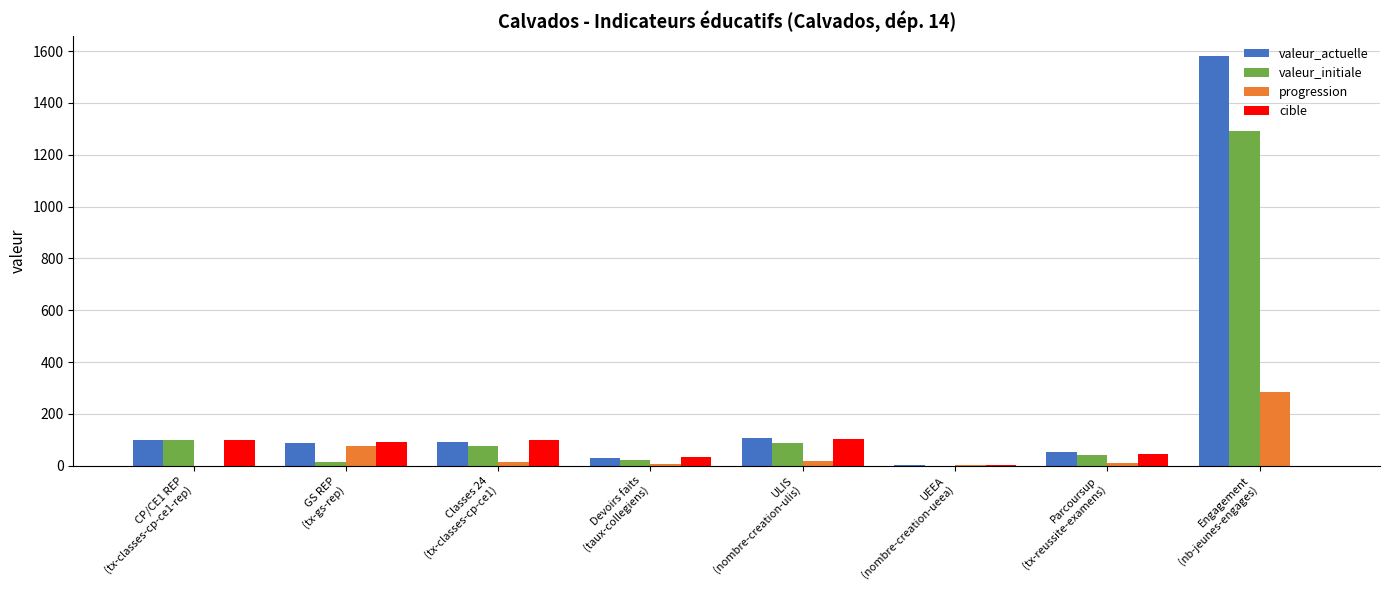

What is the total value across all series at GS REP
(tx-gs-rep)?

270.0